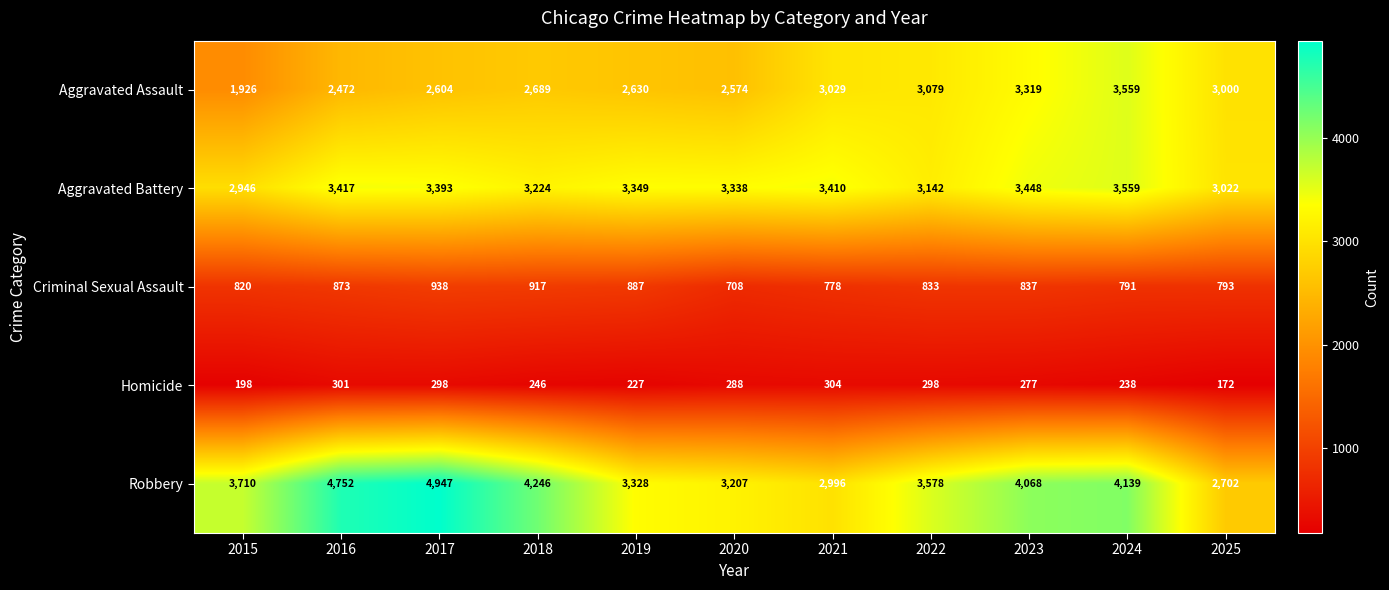

Count the number of data series in this chart.

5